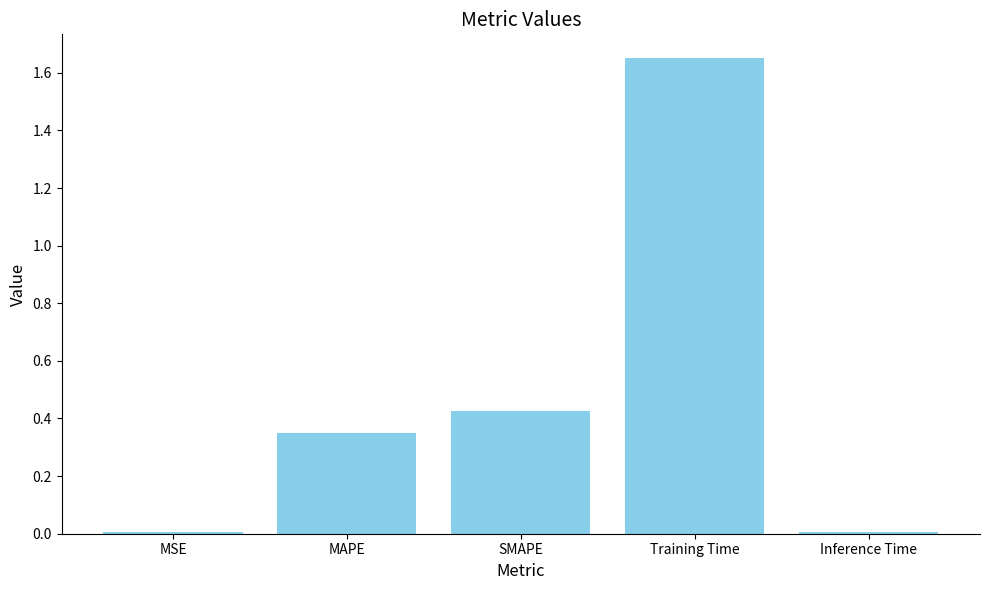

Which label corresponds to the largest value in the chart?

Training Time